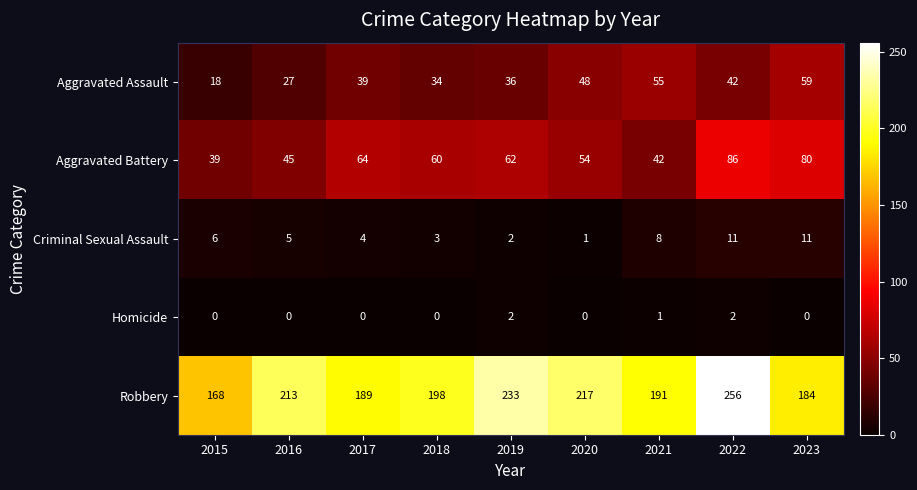

Count the Homicide values in the range 0 to 1.

7